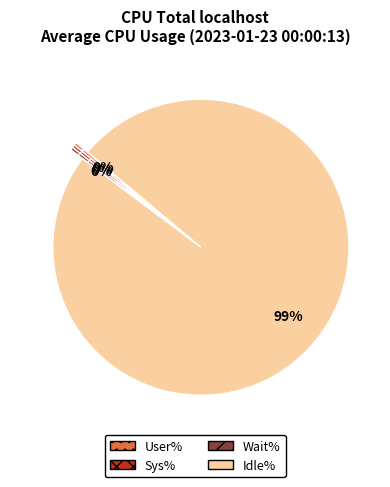

Count the number of slices in the pie.

4